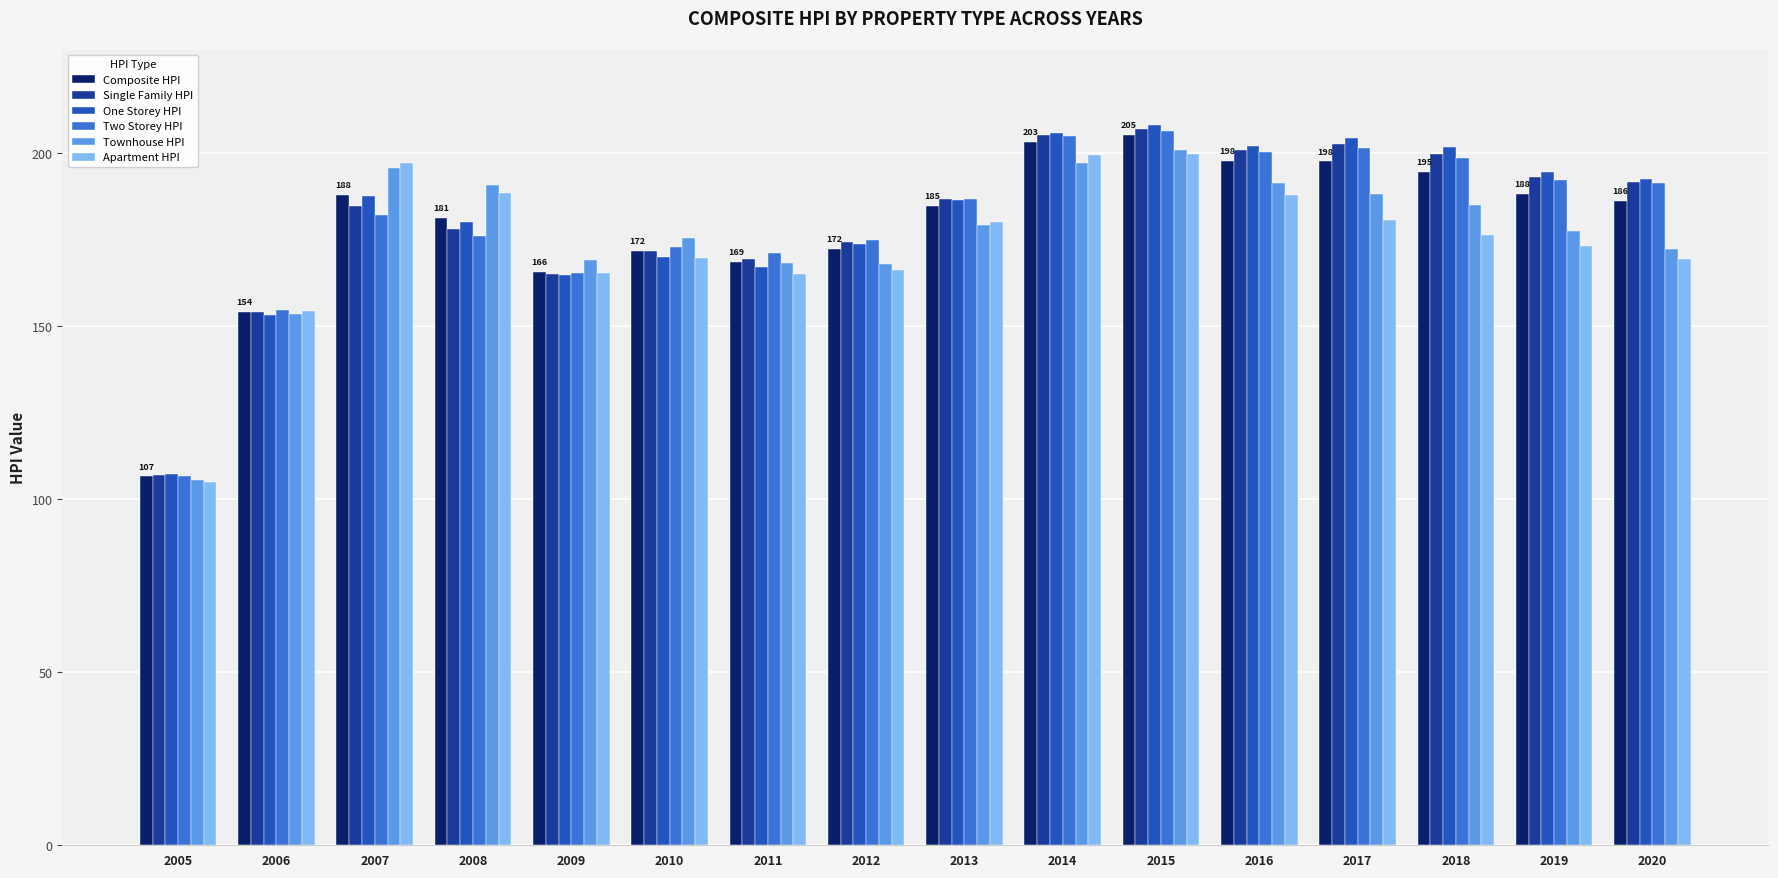

Which series changed the most between 2011 and 2014?

One Storey HPI